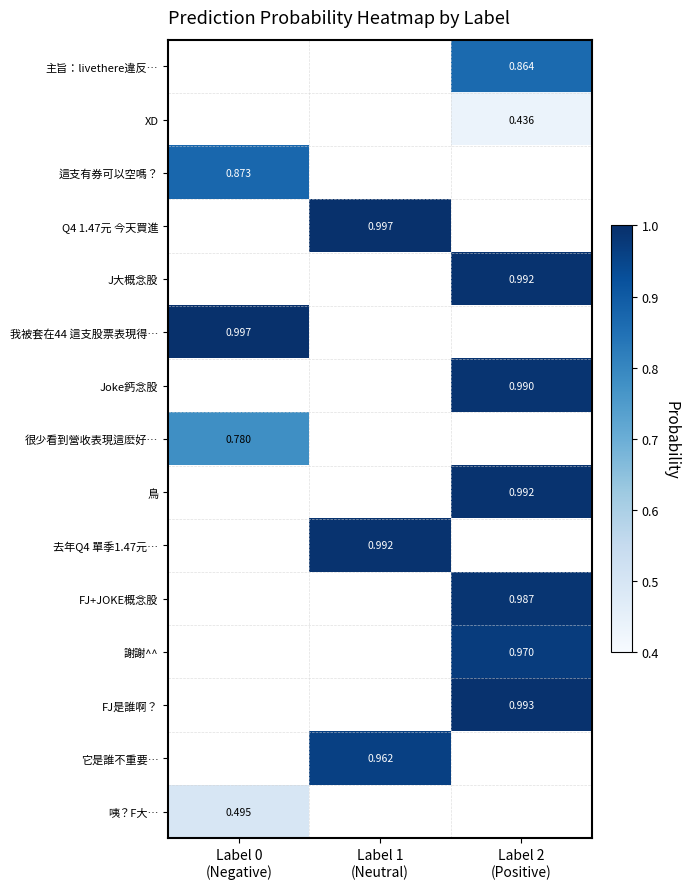

Between Label 2
(Positive) and Label 1
(Neutral), which is larger?

Label 1
(Neutral)